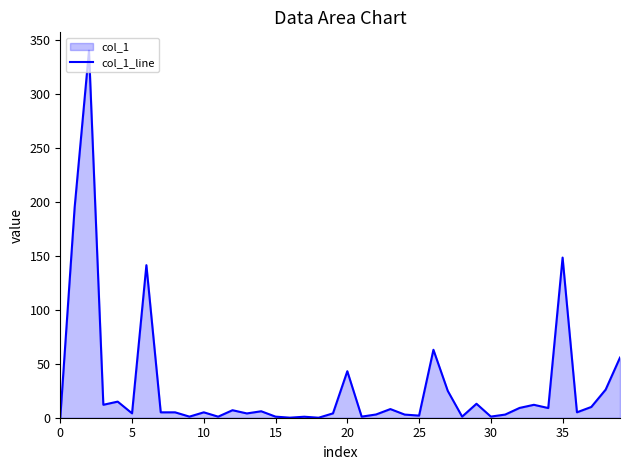

What is the greatest value displayed?

340.0